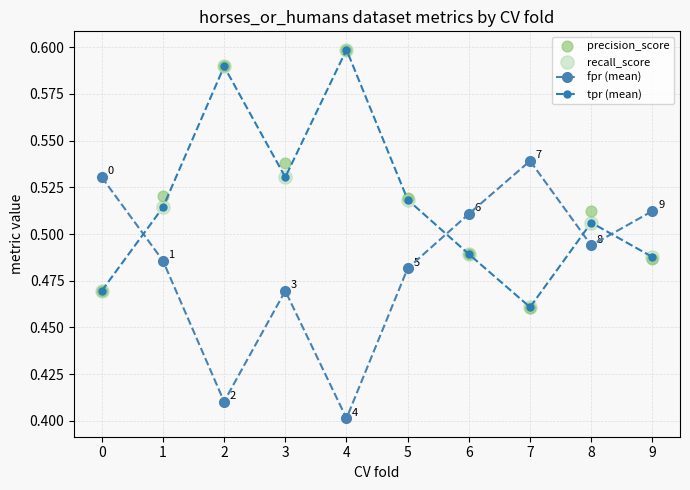

At how many categories does at least one series exceed 0?

10